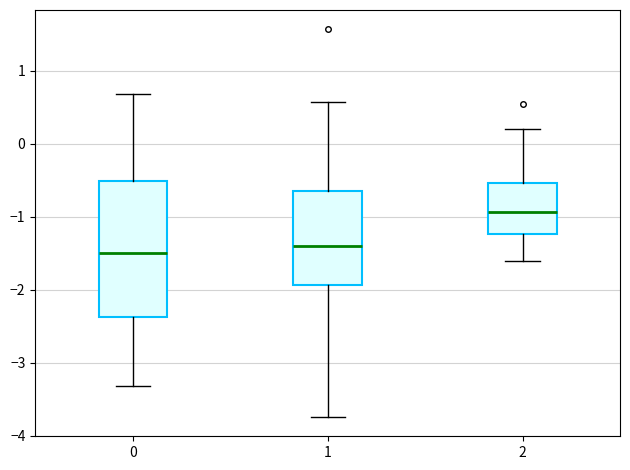

Reading left to right, read every box against the y-axis: the position of its median line, the range the box covers, and the ends of its whiskers. The values are not printed on the chart, so give them approximately, as read against the axis.

0: median -1.5, box -2.4 to -0.5, whiskers -3.3 to 0.7
1: median -1.4, box -1.9 to -0.6, whiskers -3.7 to 0.6
2: median -0.9, box -1.2 to -0.5, whiskers -1.6 to 0.2